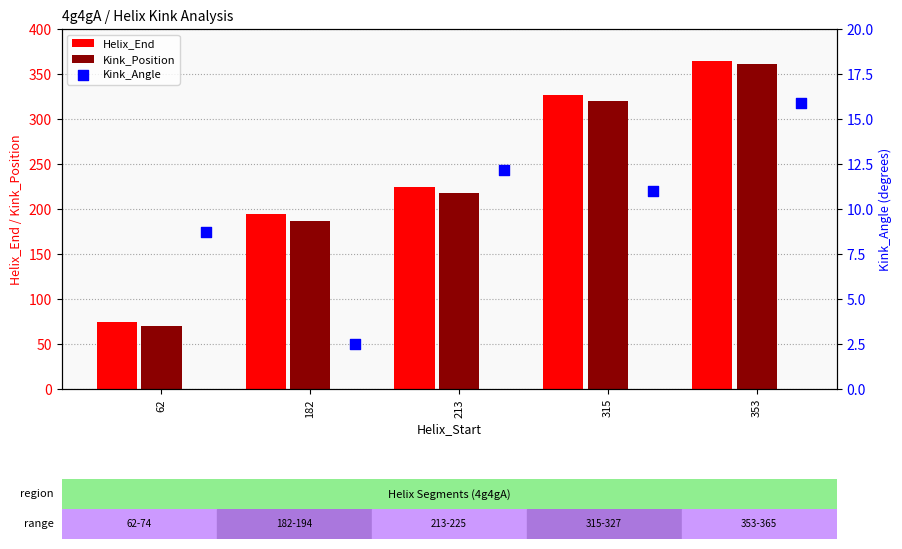

Which series reaches the minimum Y coordinate?

Kink_Angle